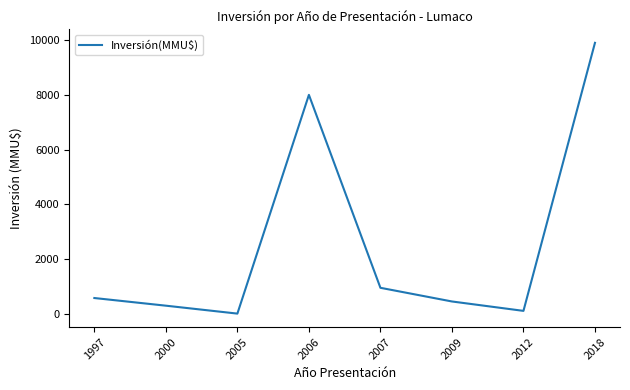

How many interior local valleys (lower than both neighbors) does the data have?

2